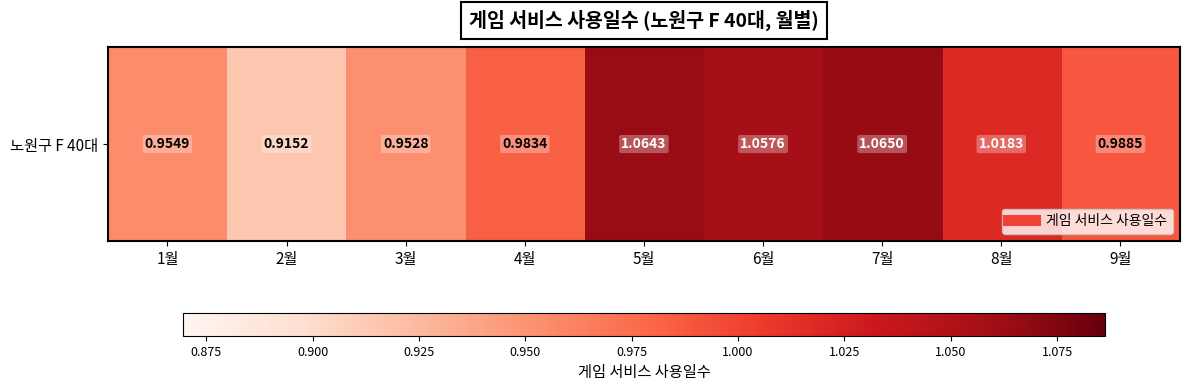

What is the ratio of the value at 7월 to the value at 6월?

1.0